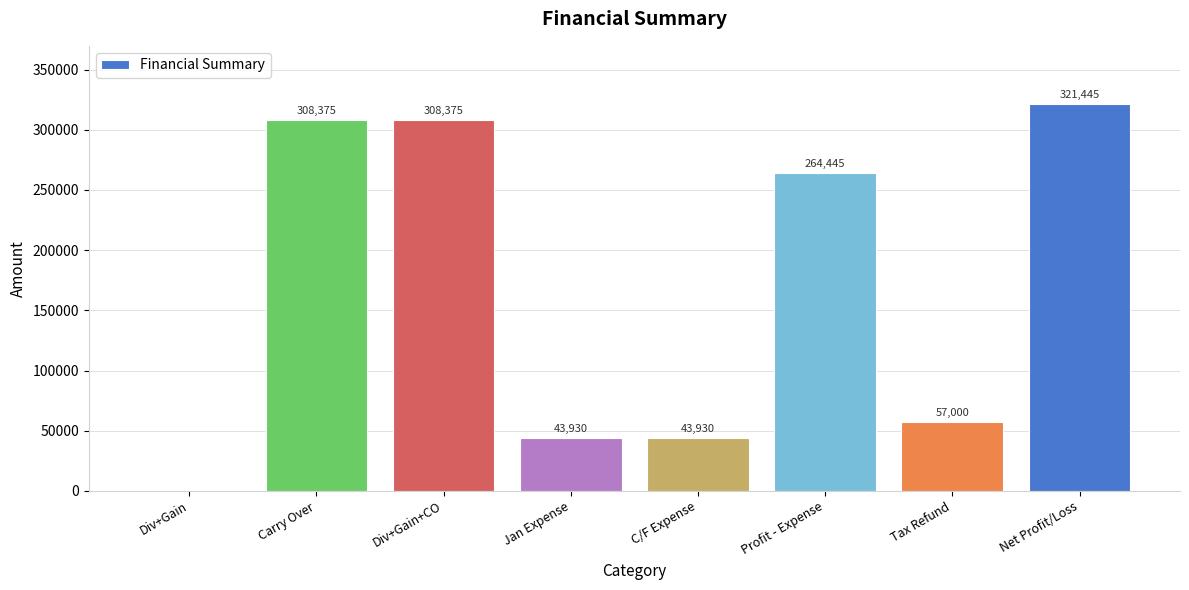

Which label corresponds to the largest value in the chart?

Net Profit/Loss